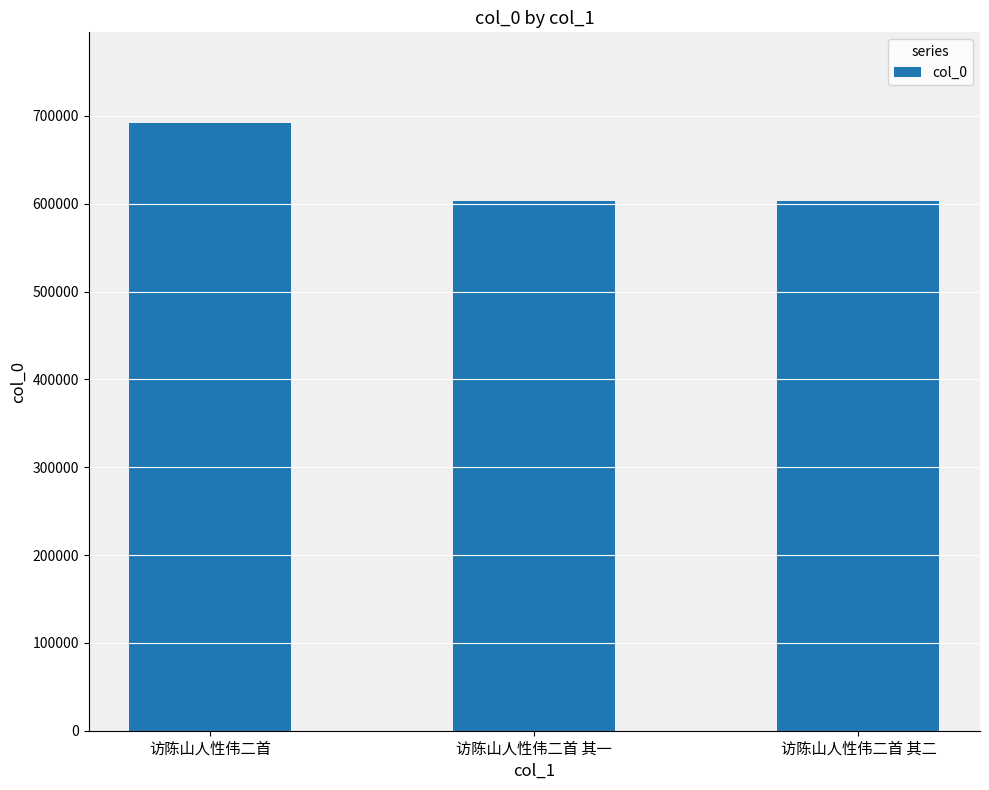

How many bars are there in total?

3